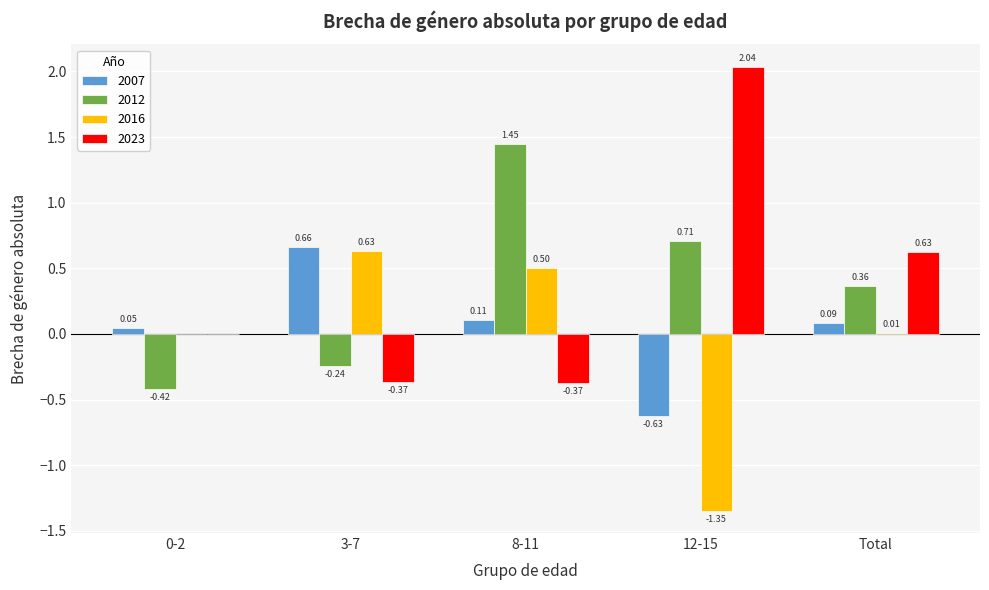

What is the sum of the 2023 values at 8-11 and 12-15?

1.7